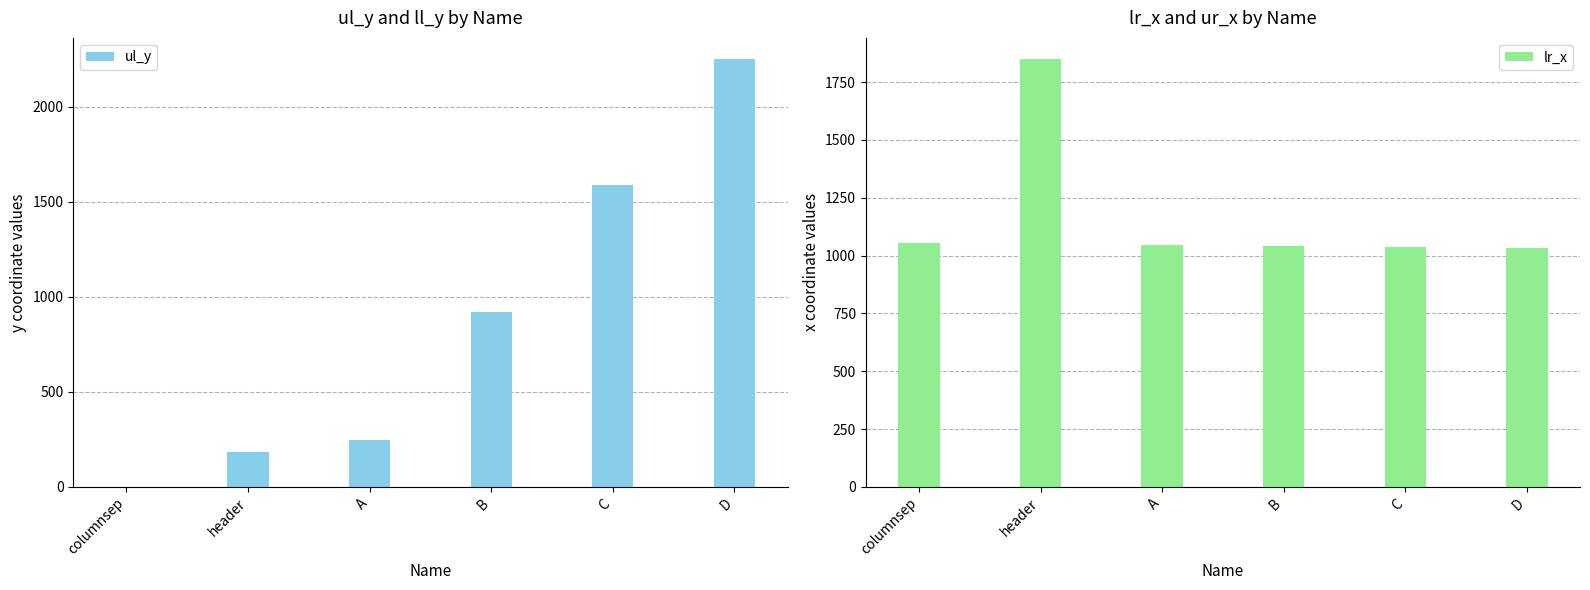

What position from the left is A?

3